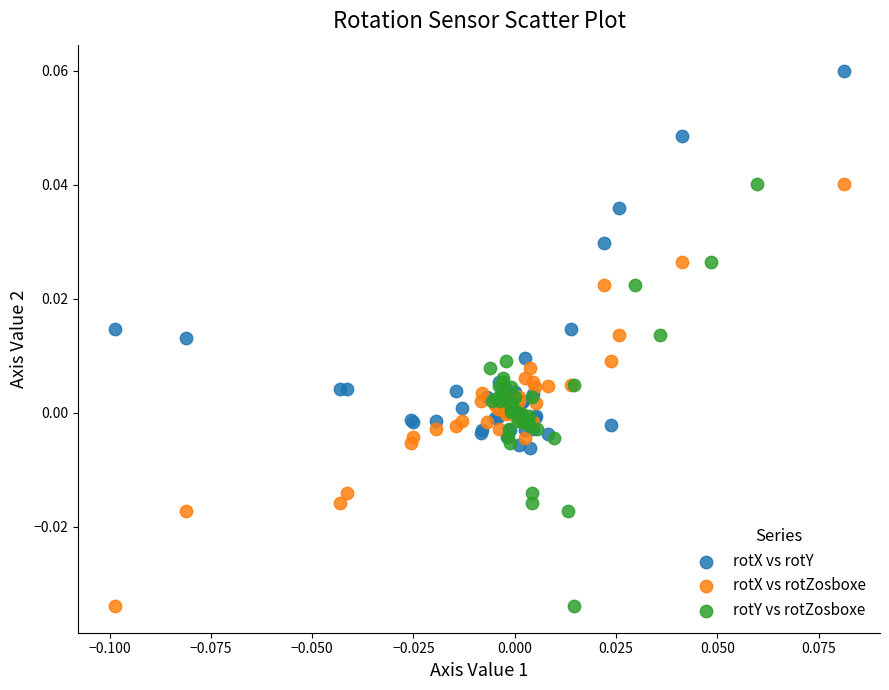

Which series contains the highest Y value?

rotX vs rotY